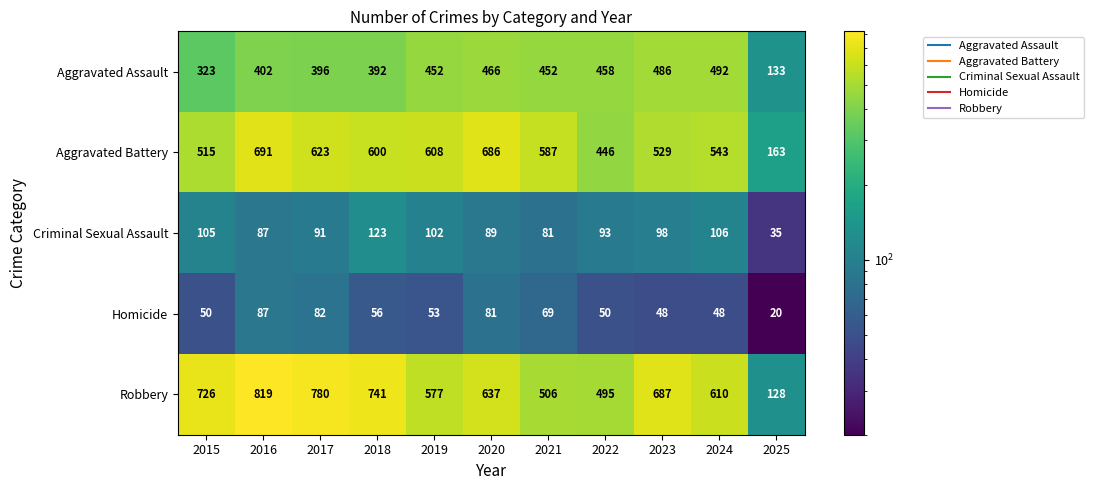

What is the average value of the Criminal Sexual Assault series?

92